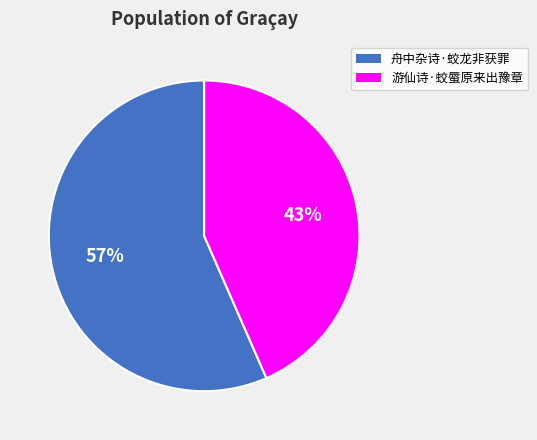

Is it true that 舟中杂诗·蛟龙非获罪 is 47% of the pie?

False